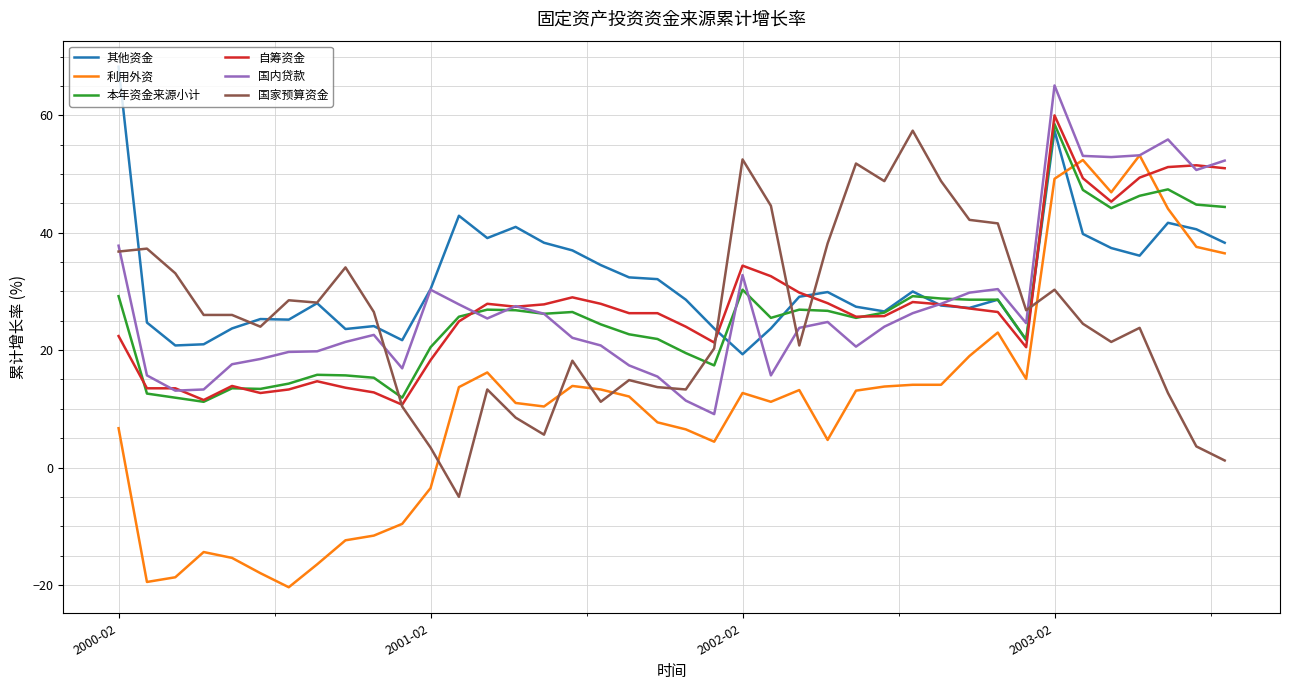

What is the highest value of the 国家预算资金 series?

57.4